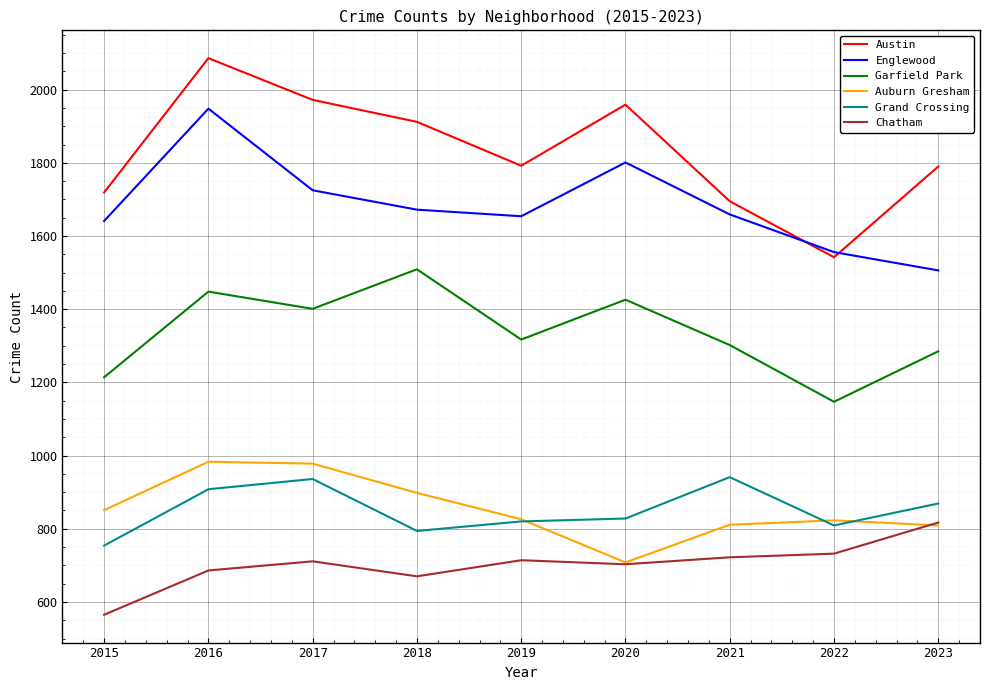

Which series has the largest range (max minus min)?

Austin